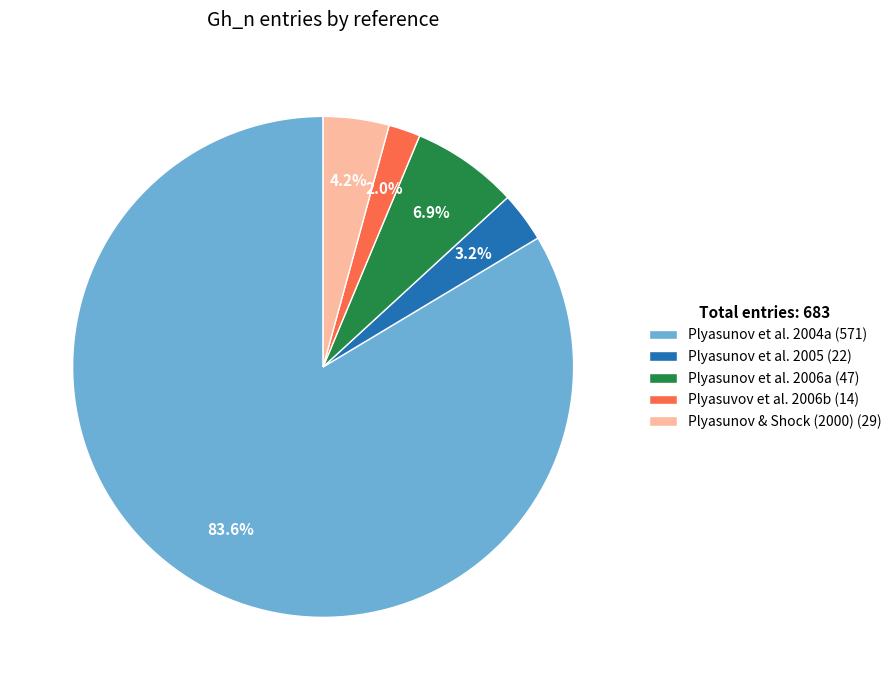

How many segments does this pie chart have?

5